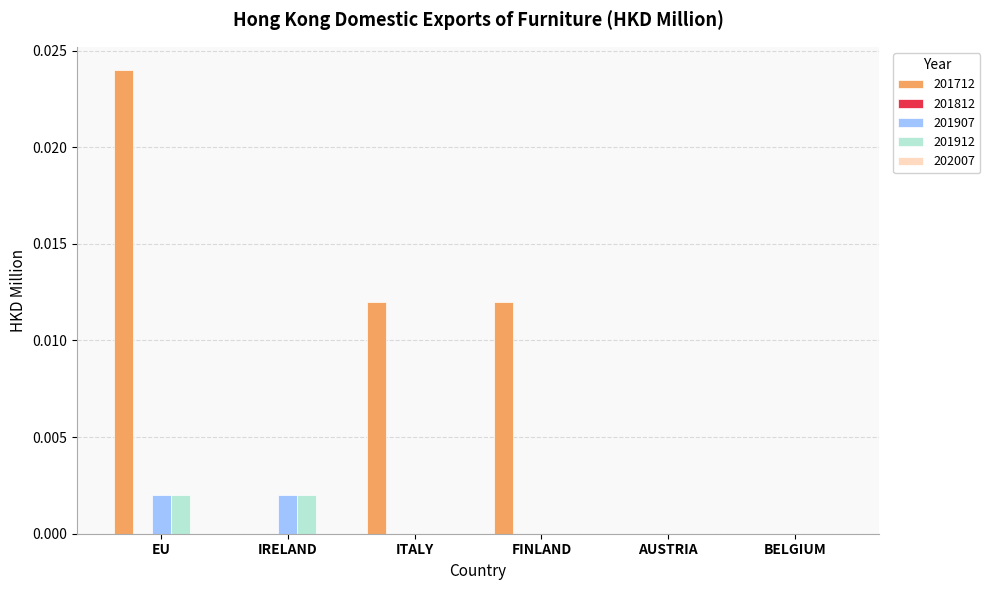

At which category is the sum across all series the highest?

EU